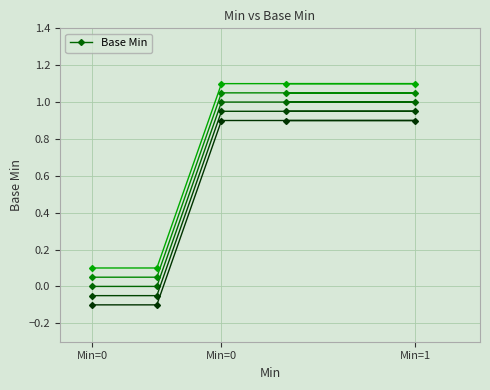

Reading left to right, extract all data points from this chart.

0	0	1	1	1